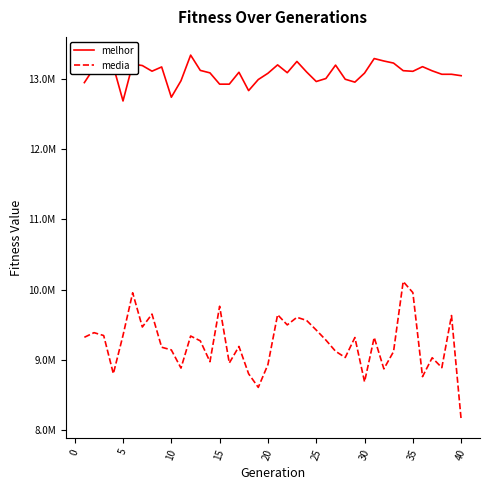

Which series has the largest total across all categories?

melhor